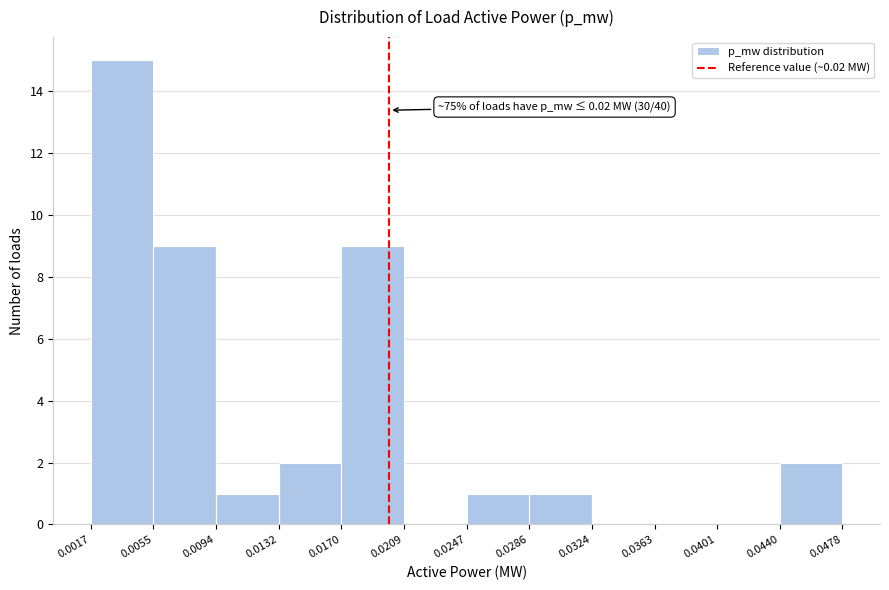

Which range on the x-axis has the tallest bar?

0.0017 to 0.0055